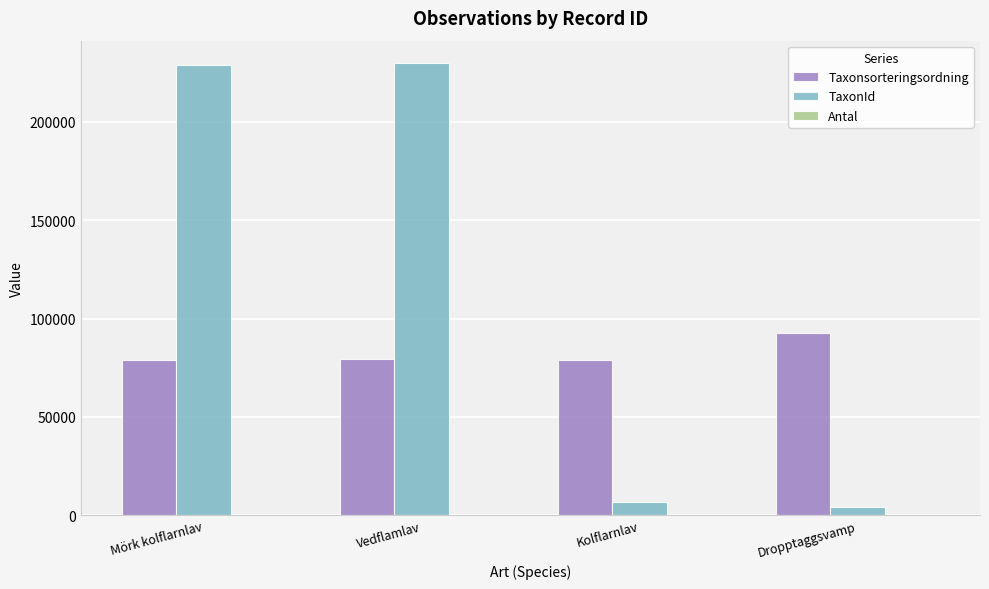

Where is TaxonId nearest to the value 117092?

Kolflarnlav